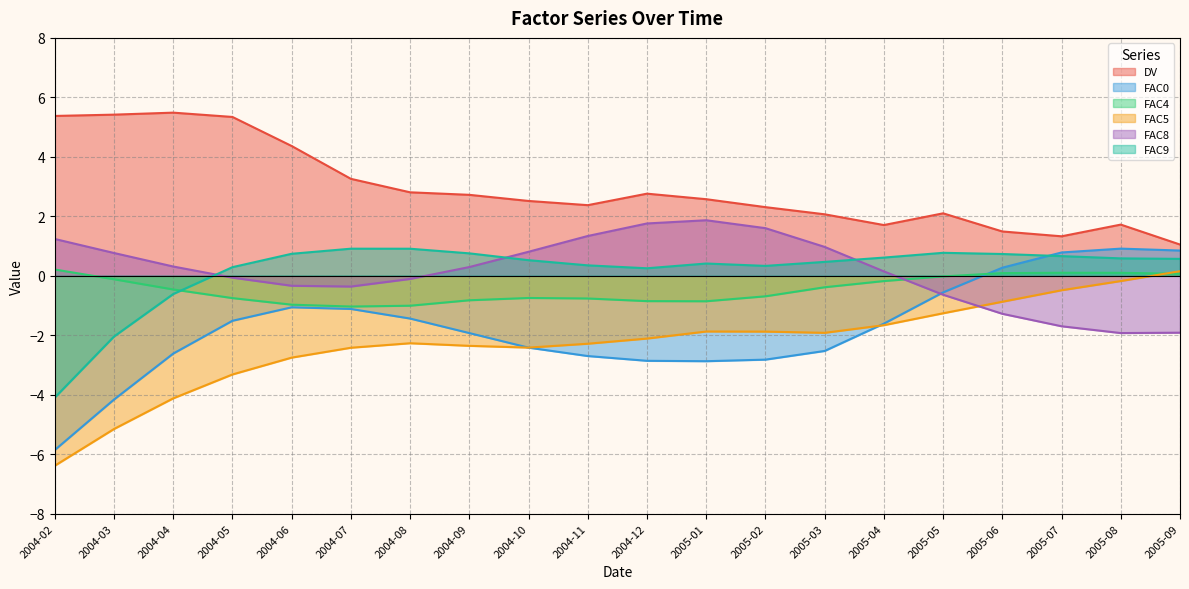

At 2004-04, list the series in order from smallest to largest.

FAC5, FAC0, FAC9, FAC4, FAC8, DV